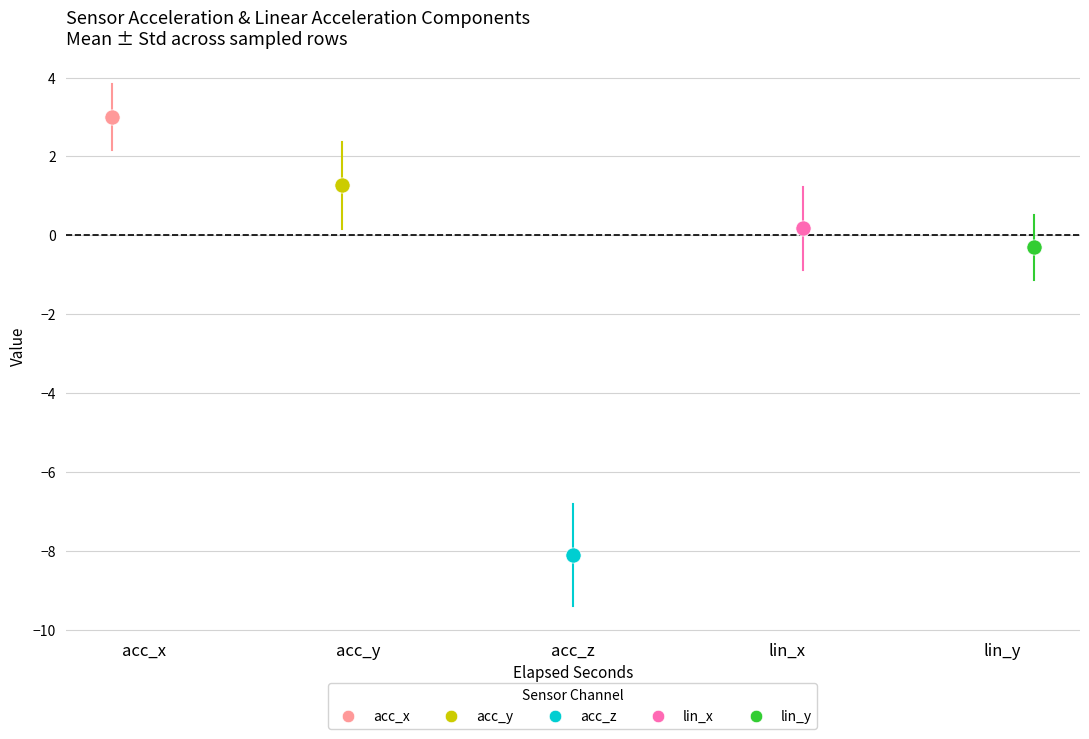

What are all the series names shown in the legend?

acc_x, acc_y, acc_z, lin_x, lin_y